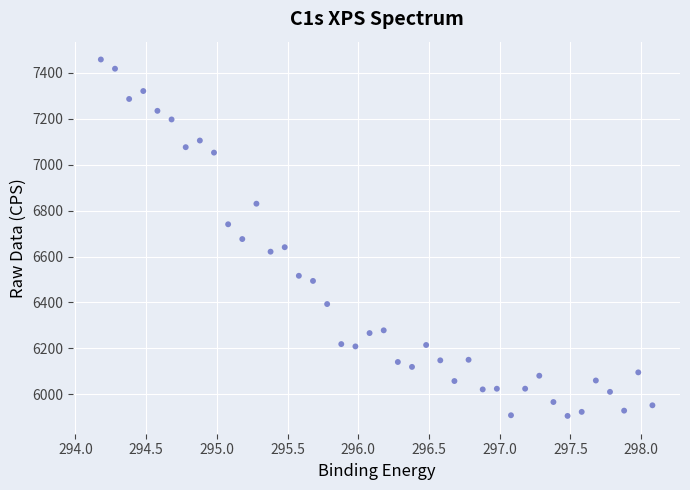

What is the range of Y values (max minus min)?

1552.5